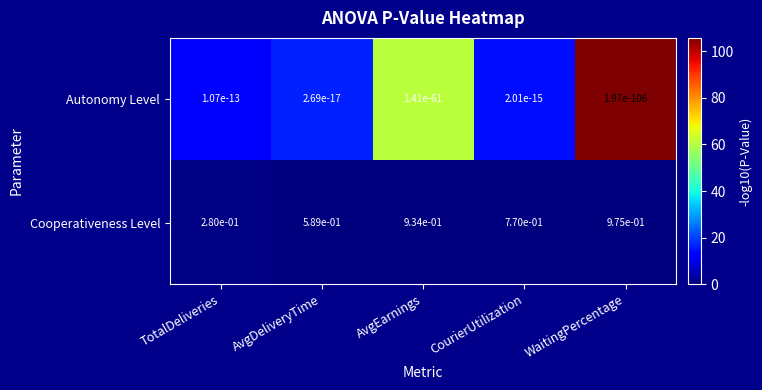

Between TotalDeliveries and WaitingPercentage, which series saw the biggest shift?

Cooperativeness Level